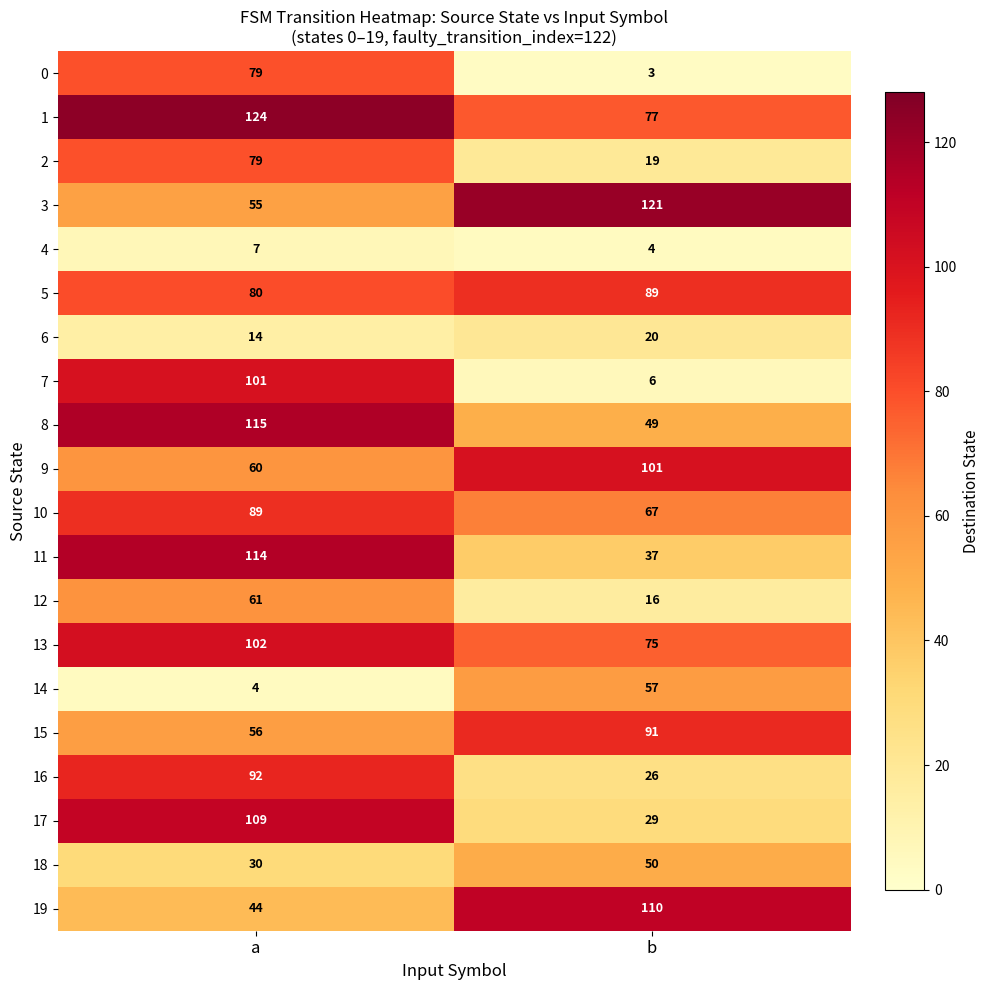

Is it true that 5 equals 89 at b?

True